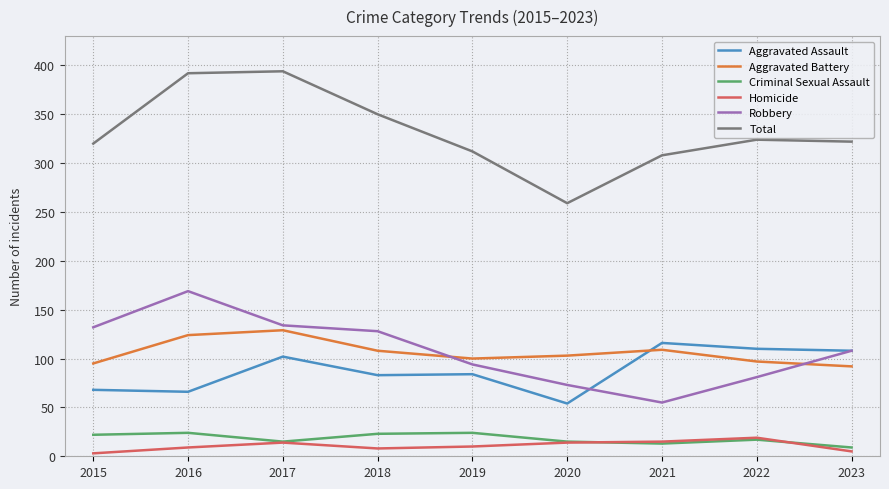

What is the minimum value for Aggravated Assault?

54